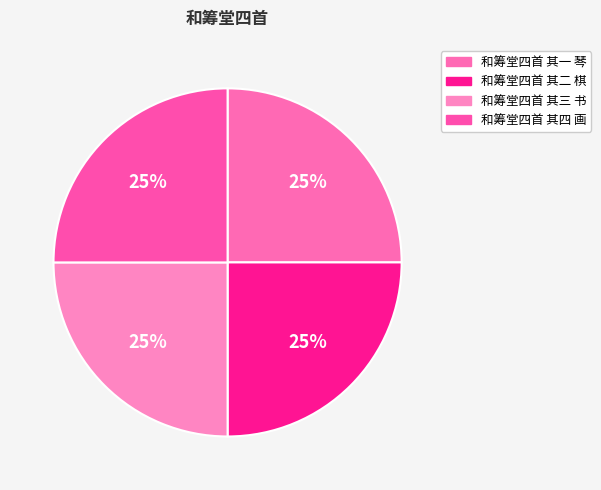

To the nearest percent, what percentage of the pie is 和筹堂四首 其二 棋?

25%